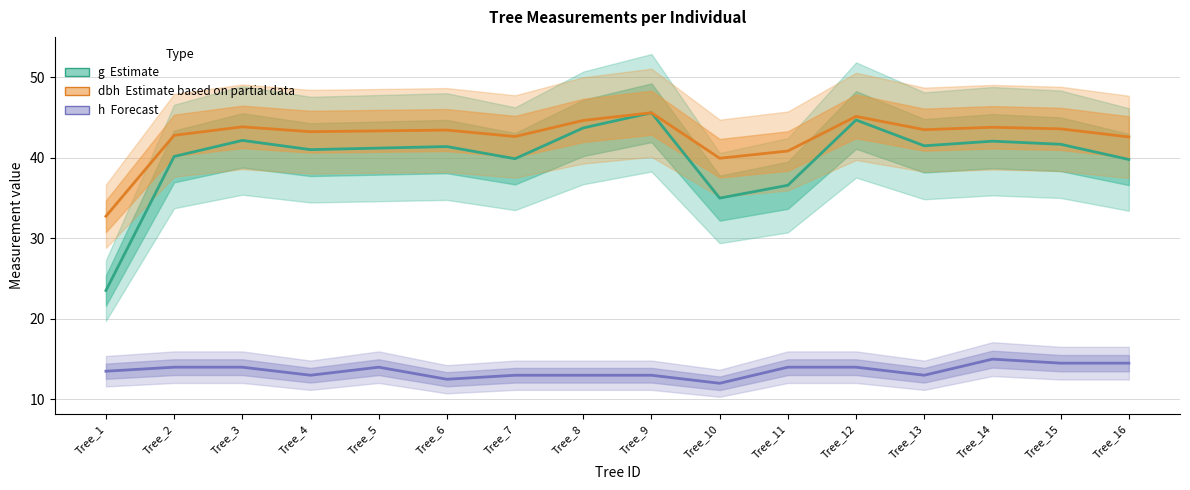

True or false: dbh (Partial data) and h (Forecast) cross at least once.

False